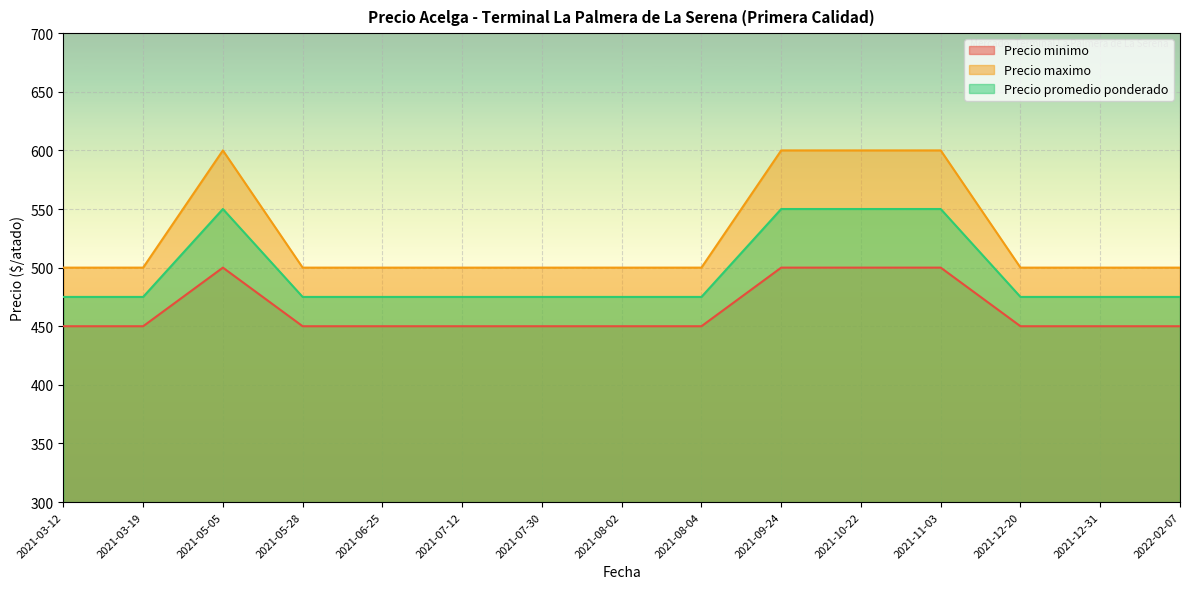

Which category has the lowest value in the Precio maximo series?

2021-03-12